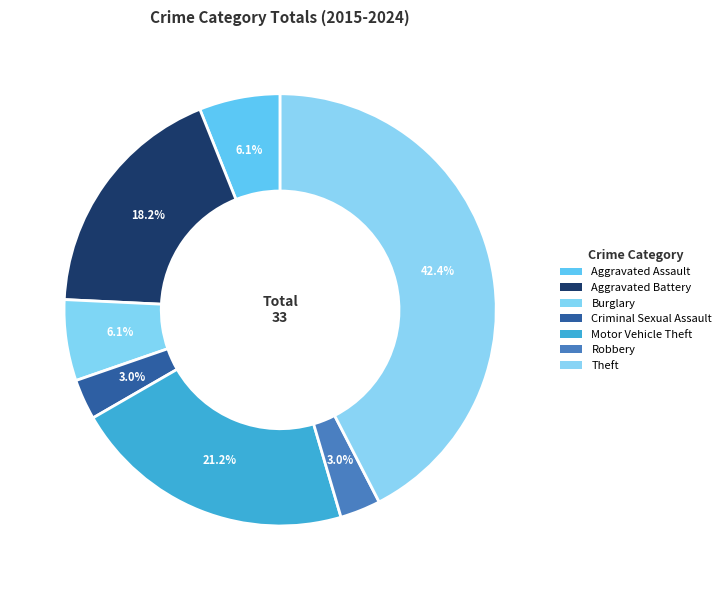

What percentage is the Motor Vehicle Theft slice, to the nearest percent?

21%